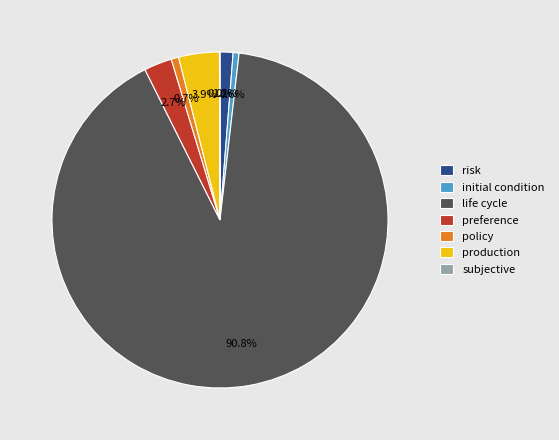

What percentage is the initial condition slice, to the nearest percent?

1%